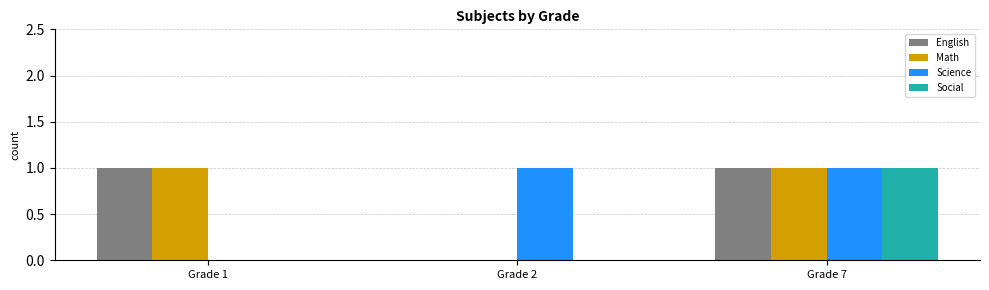

Are the bars horizontal?

No